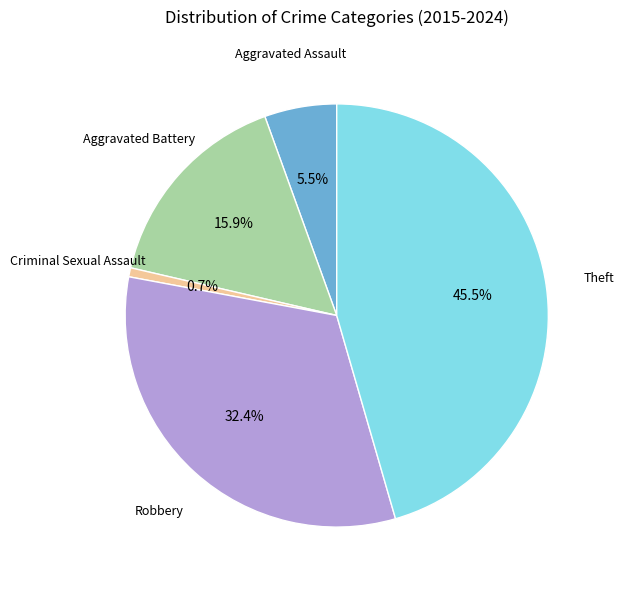

Is there any slice that represents more than half of the pie?

No